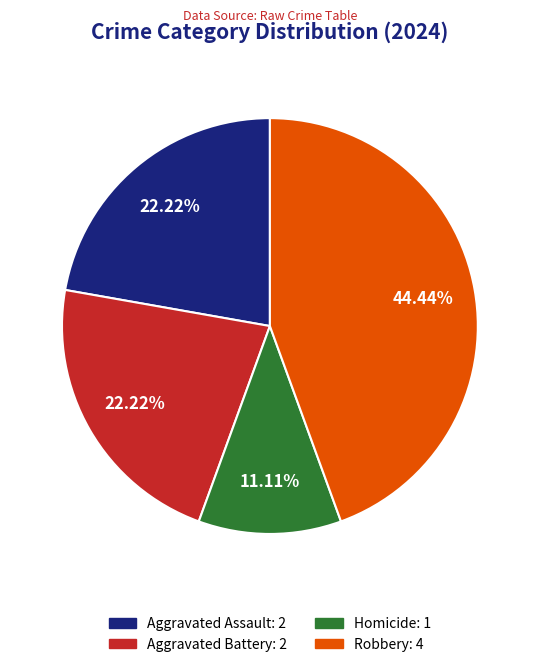

To the nearest percent, what is the average slice percentage?

25%